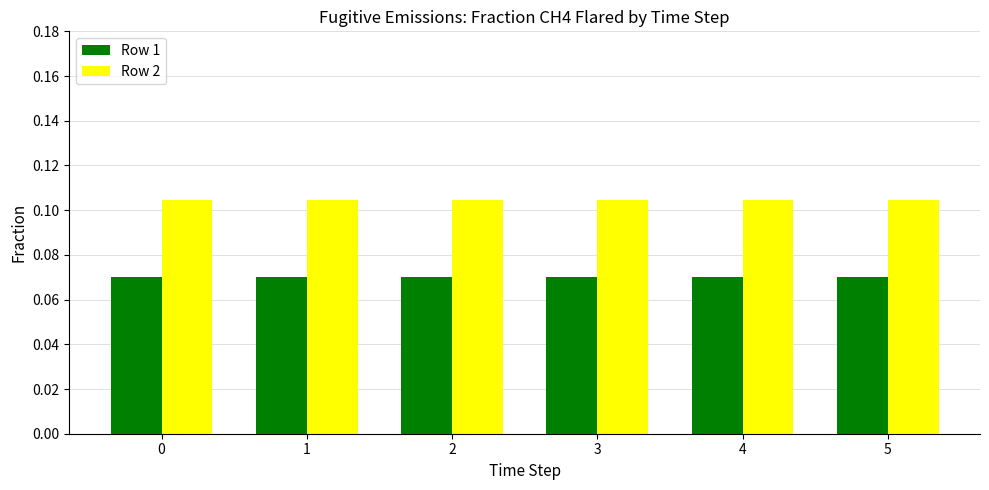

At 1, list the series in order from largest to smallest.

Row 2, Row 1